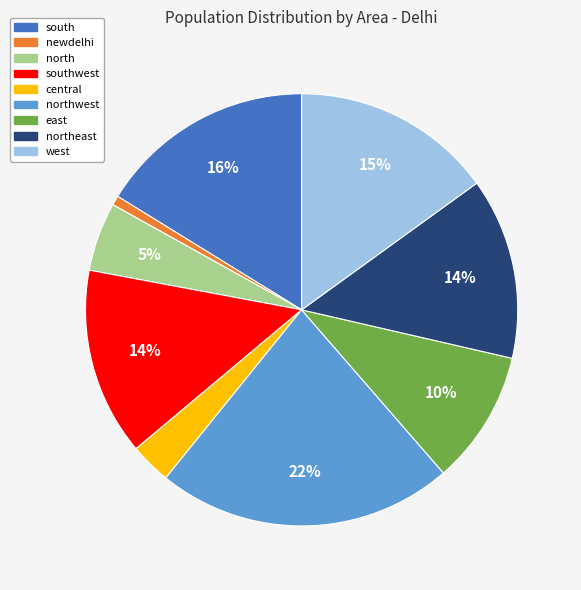

To the nearest percent, what is the difference between the largest and smallest slice percentages?

21%